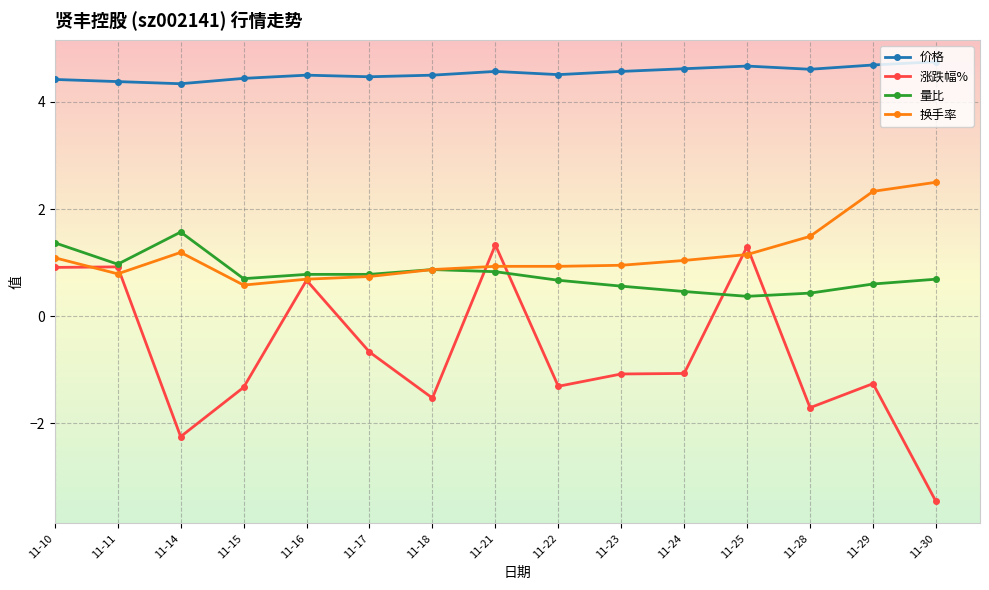

Which series has the widest spread of values?

涨跌幅%